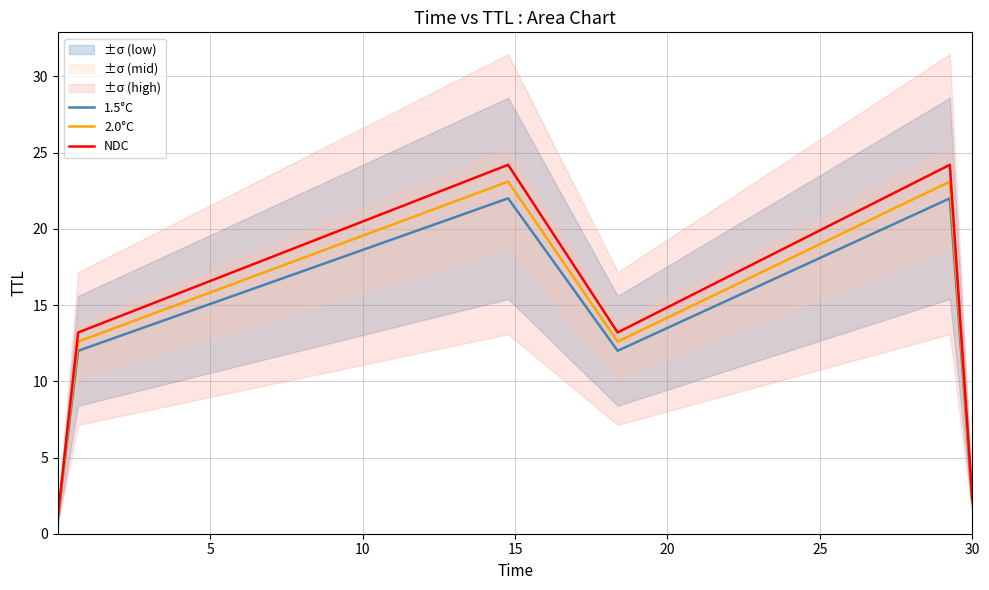

What is the maximum value for NDC?

24.2